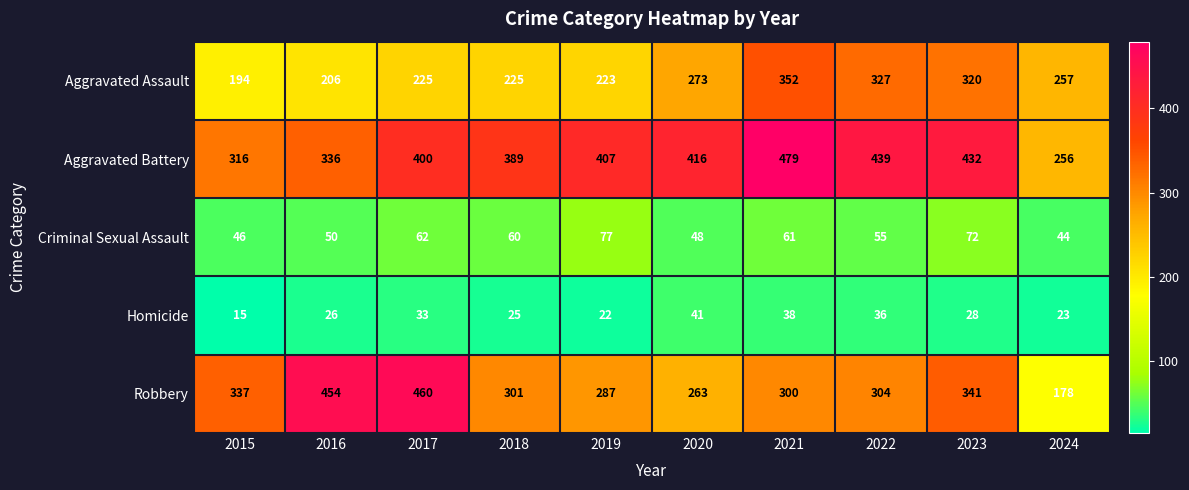

What is the difference between the highest and lowest values at 2017?

427